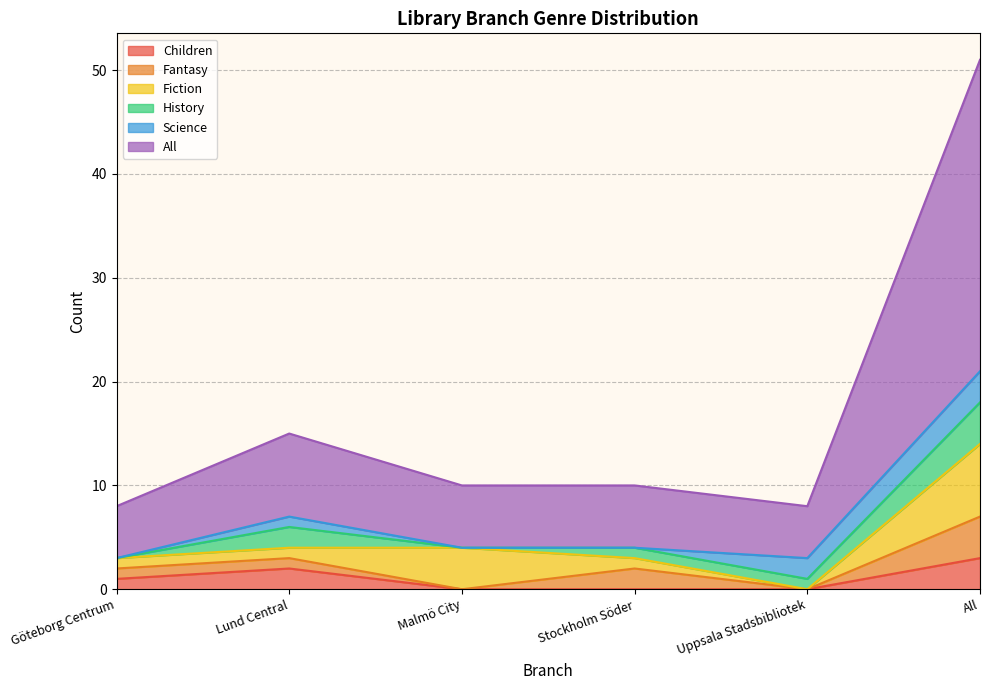

Is the value of Fantasy at All greater than the value of History at Uppsala Stadsbibliotek?

Yes